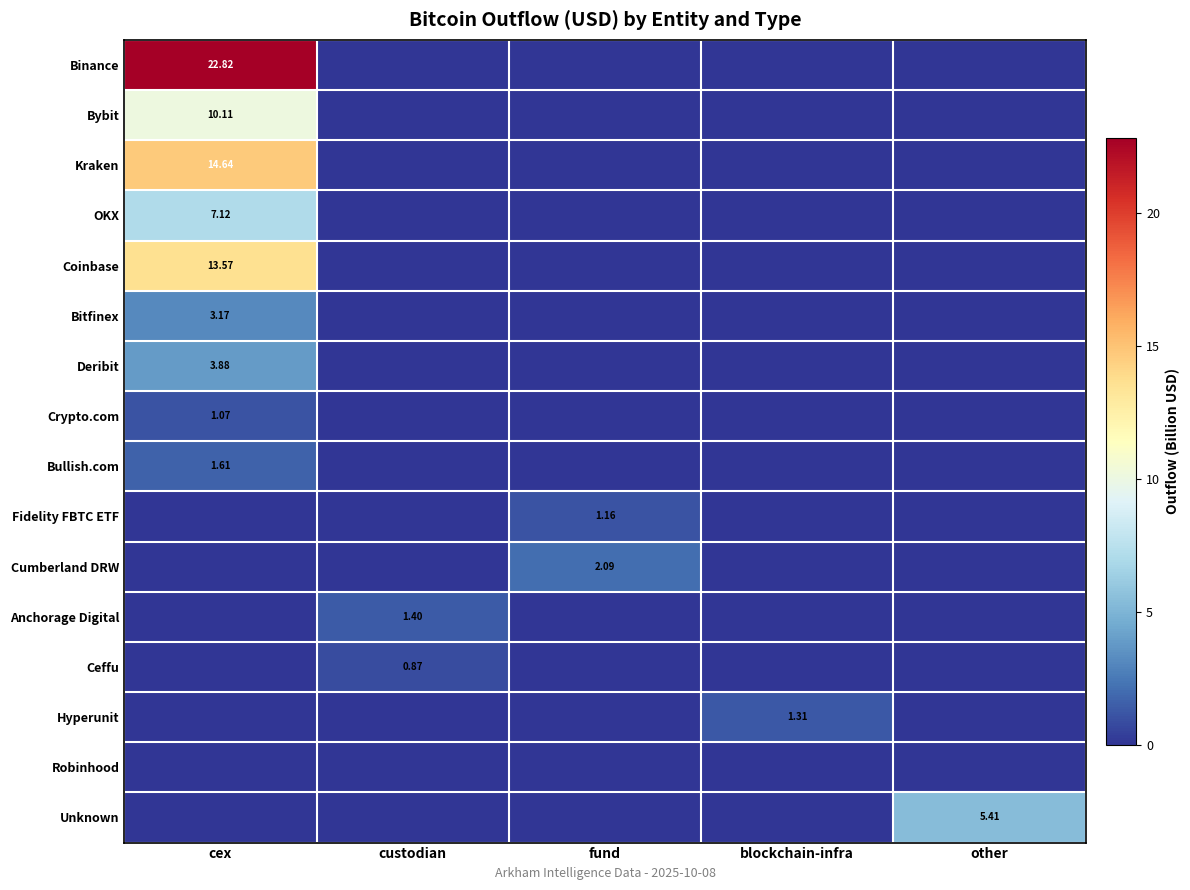

How many data points in Ceffu are above 0?

1